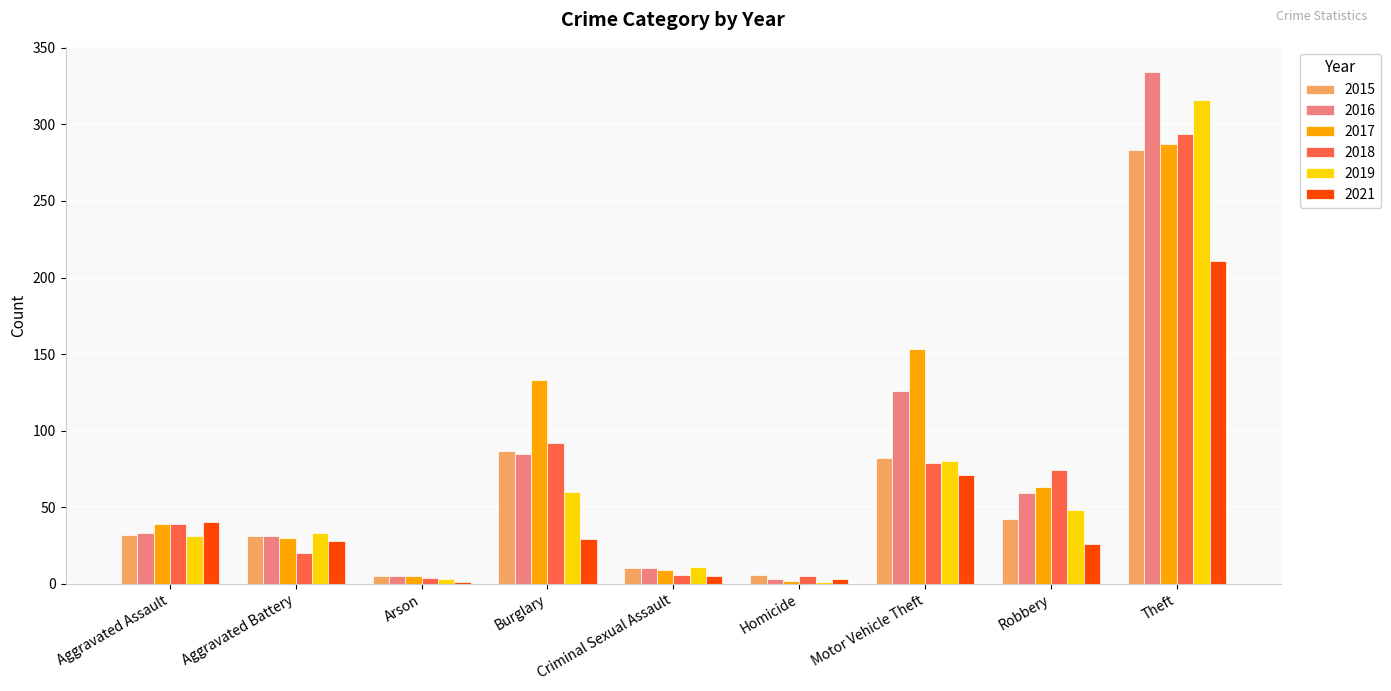

Between Robbery and Theft, which series saw the biggest shift?

2016